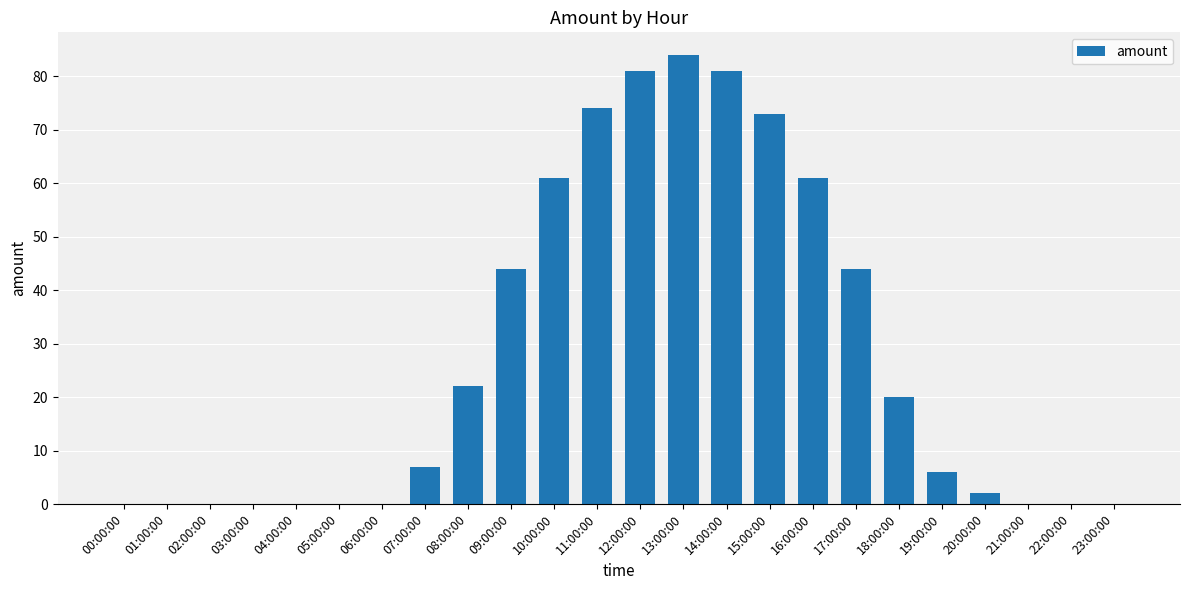

Are the bars horizontal?

No